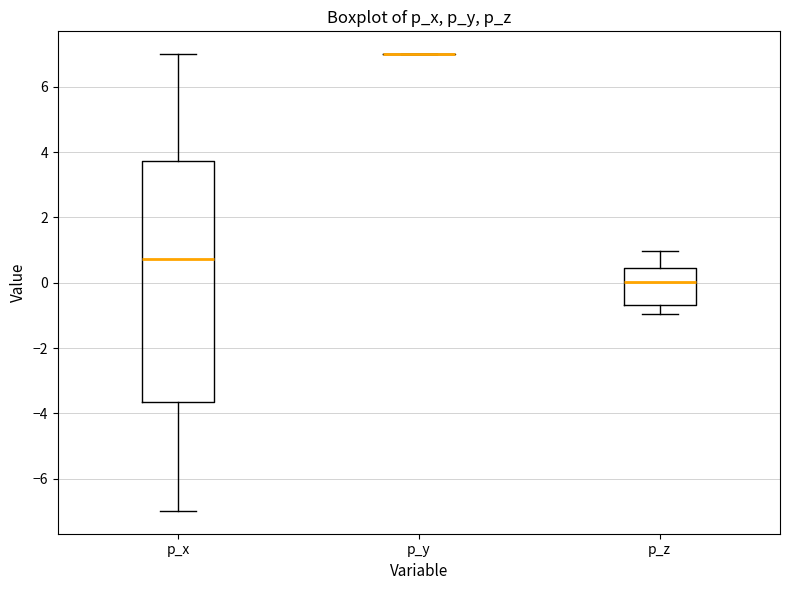

Reading left to right, read every box against the y-axis: the position of its median line, the range the box covers, and the ends of its whiskers. The values are not printed on the chart, so give them approximately, as read against the axis.

p_x: median 0.8, box -3.6 to 3.8, whiskers -7.0 to 7.0
p_y: box collapsed to a line at 7.0, whiskers 7.0 to 7.0
p_z: median 0.0, box -0.6 to 0.4, whiskers -1.0 to 1.0